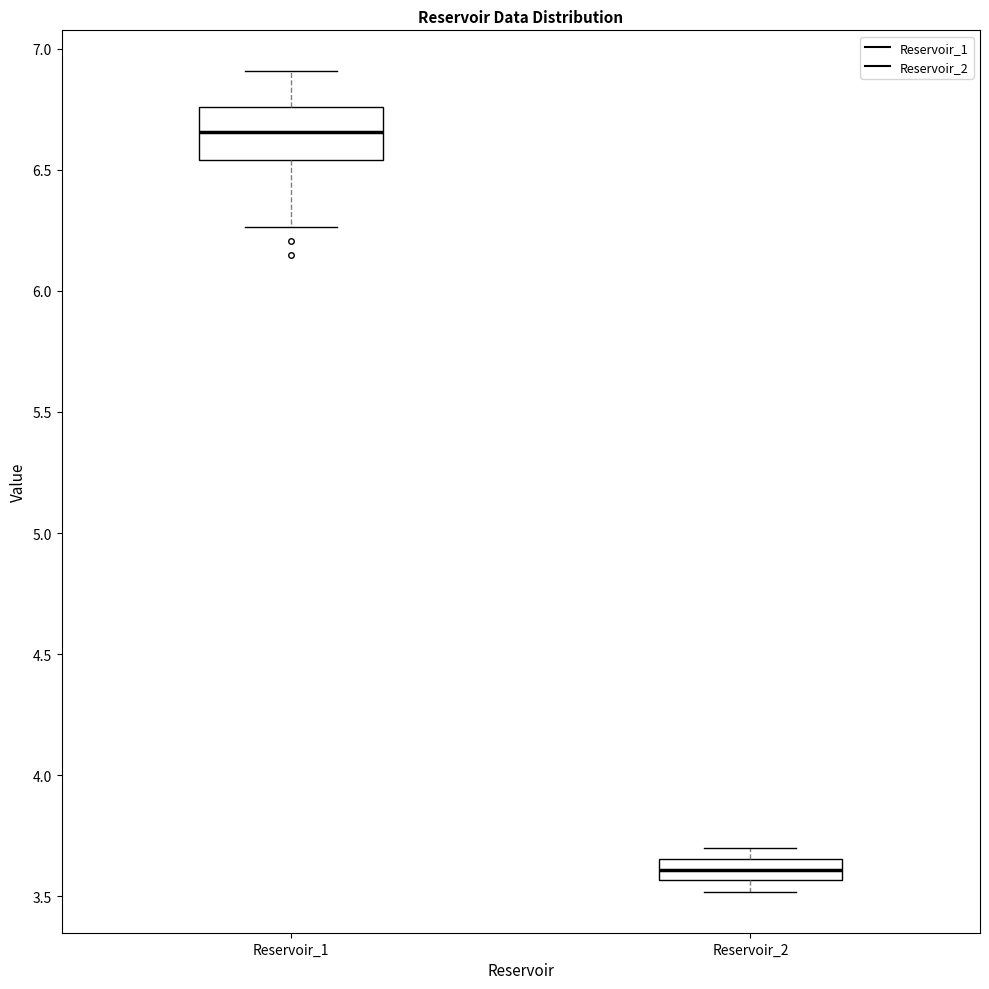

Where does the median line of the box for Reservoir_2 sit on the y-axis? The values are not printed on the chart, so give them approximately, as read against the axis.

3.60